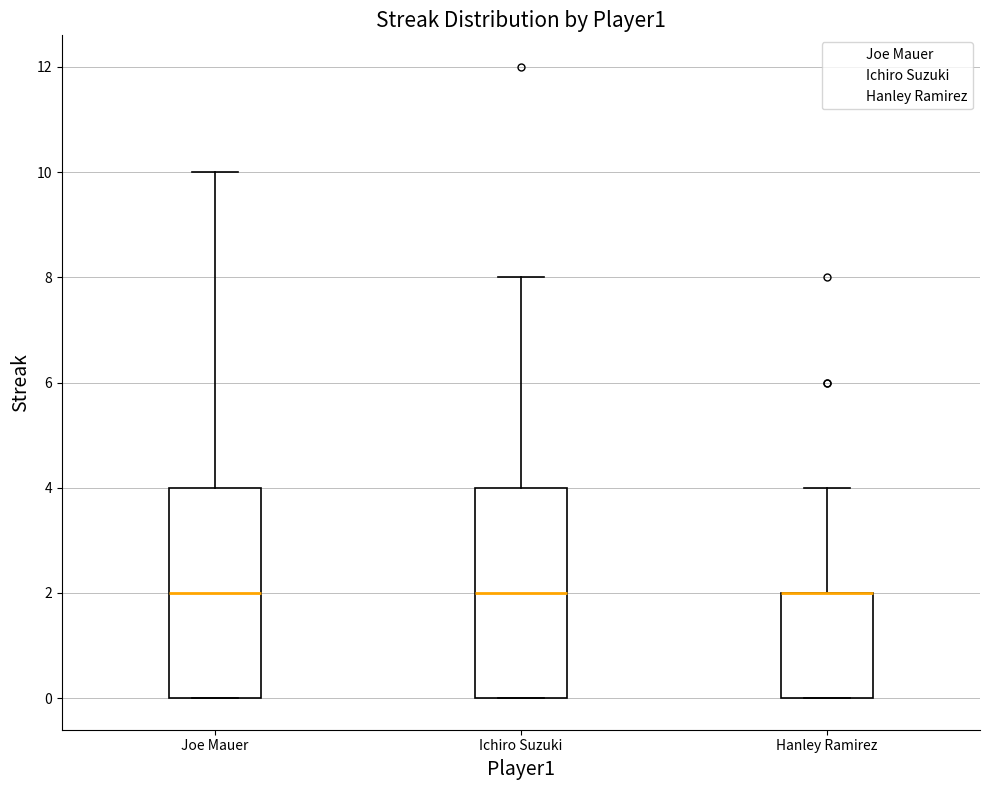

Where does the median line of the box for Joe Mauer sit on the y-axis? The values are not printed on the chart, so give them approximately, as read against the axis.

2